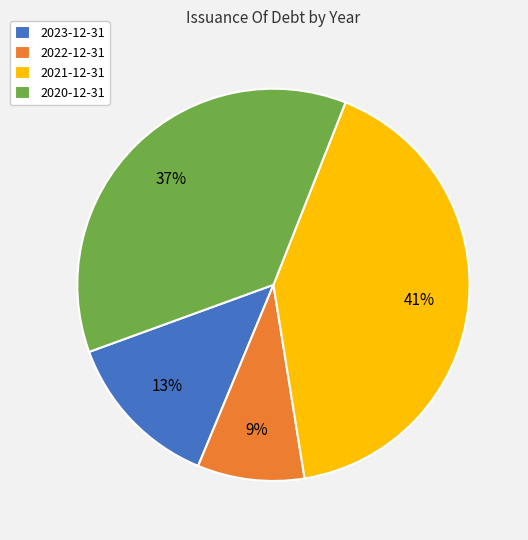

Is there a majority slice in this chart?

No